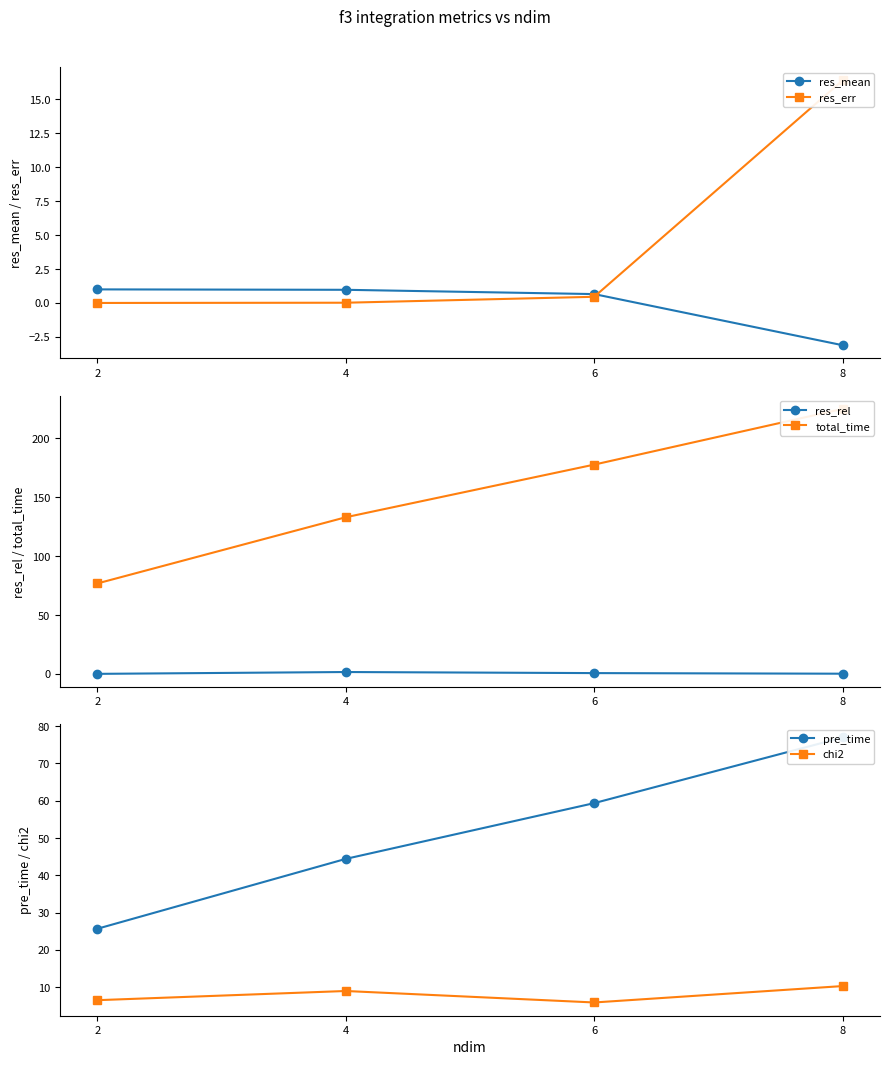

Reading left to right, what are all the values shown in this chart?

res_mean: 2=1.0	4=1.0	6=0.7	8=-3.1
res_err: 2=0.0	4=0.0	6=0.5	8=16.4
res_rel: 2=0.1	4=1.7	6=0.8	8=0.3
total_time: 2=76.8	4=133.1	6=177.8	8=225.1
pre_time: 2=25.7	4=44.4	6=59.4	8=77.0
chi2: 2=6.5	4=9.0	6=5.9	8=10.3